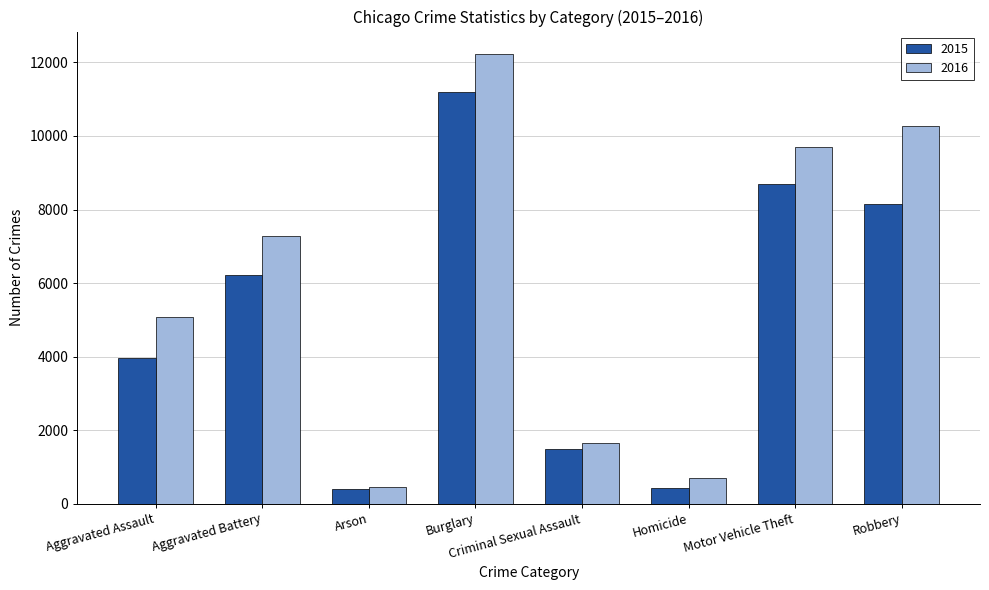

At which label is 2015 closest to 5792?

Aggravated Battery